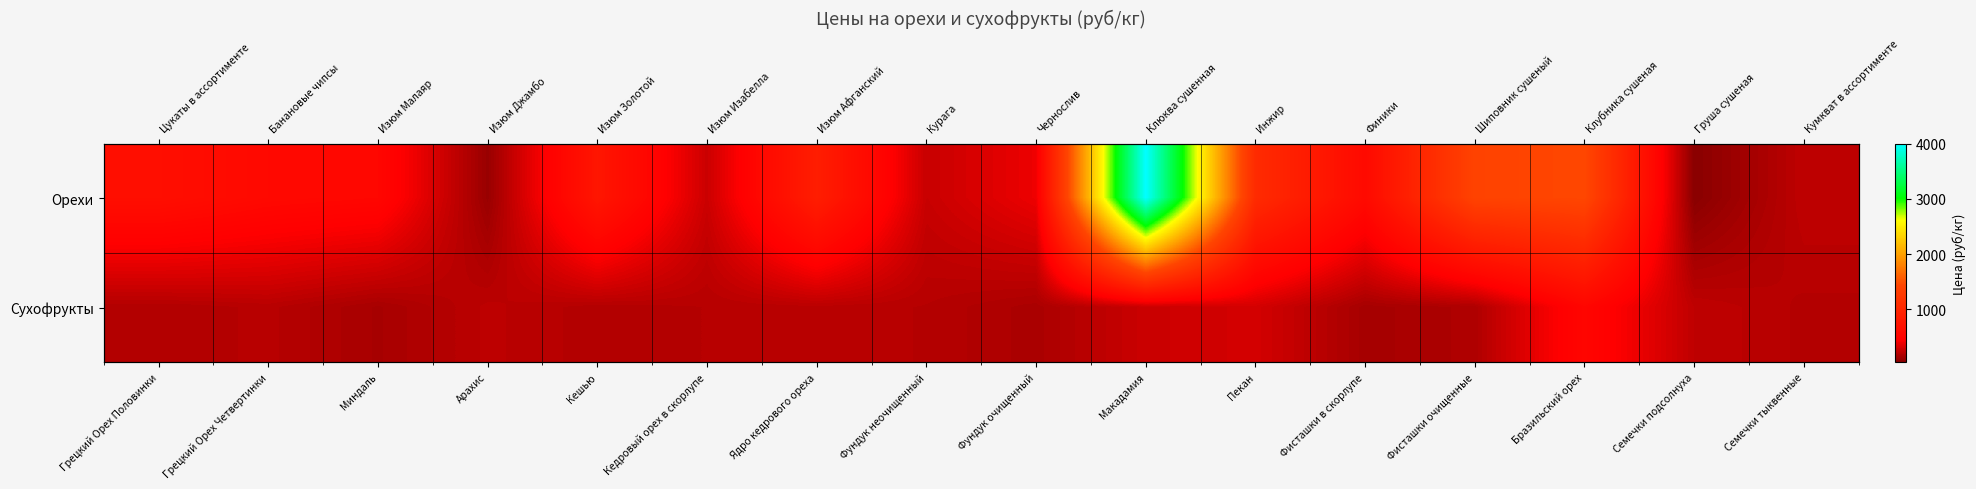

Between Ядро кедрового ореха and Семечки тыквенные, which series saw the biggest shift?

Орехи